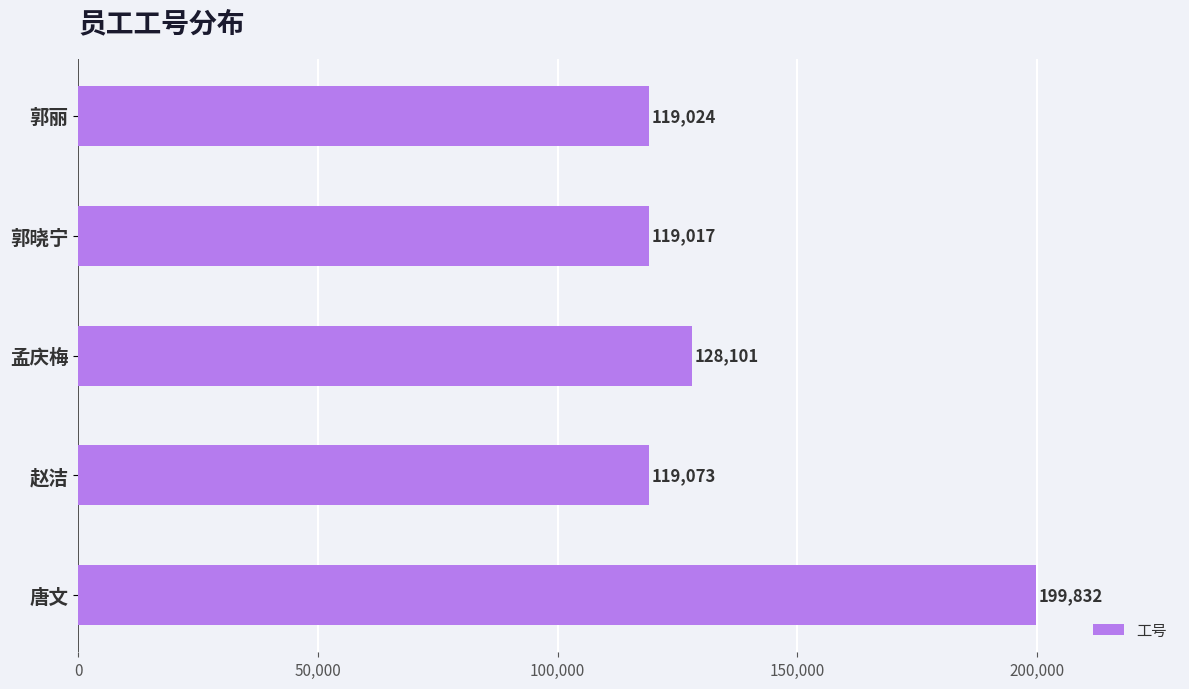

Between 孟庆梅 and 赵洁, which is larger?

孟庆梅